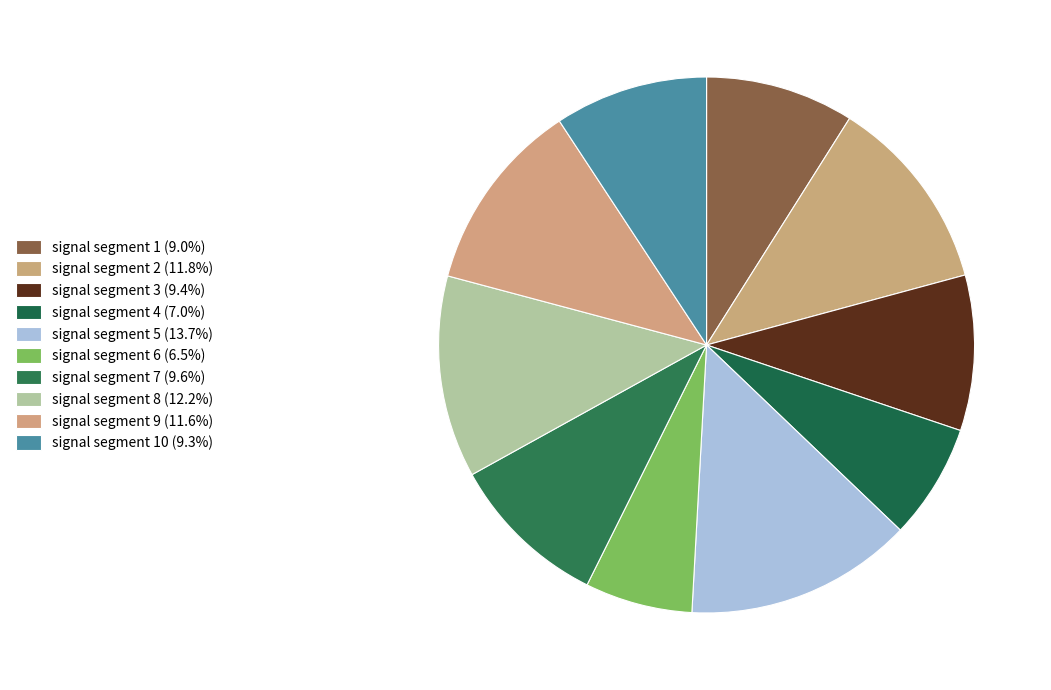

Which category has the biggest portion of the pie?

signal segment 5